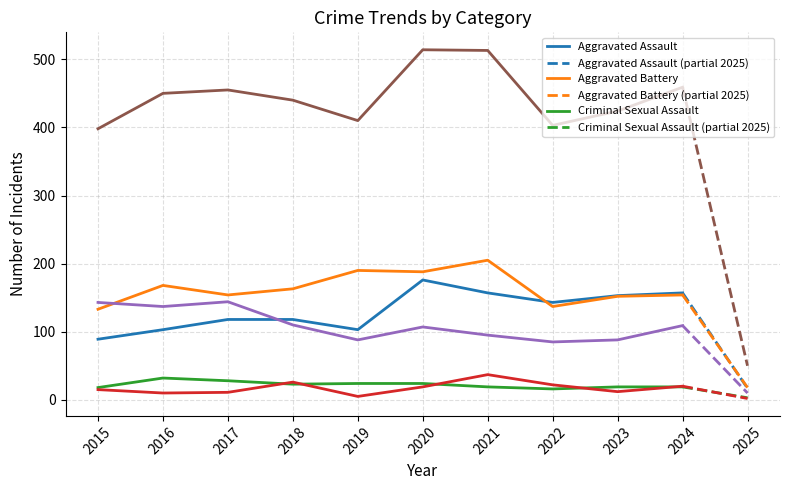

Count the number of data series in this chart.

6